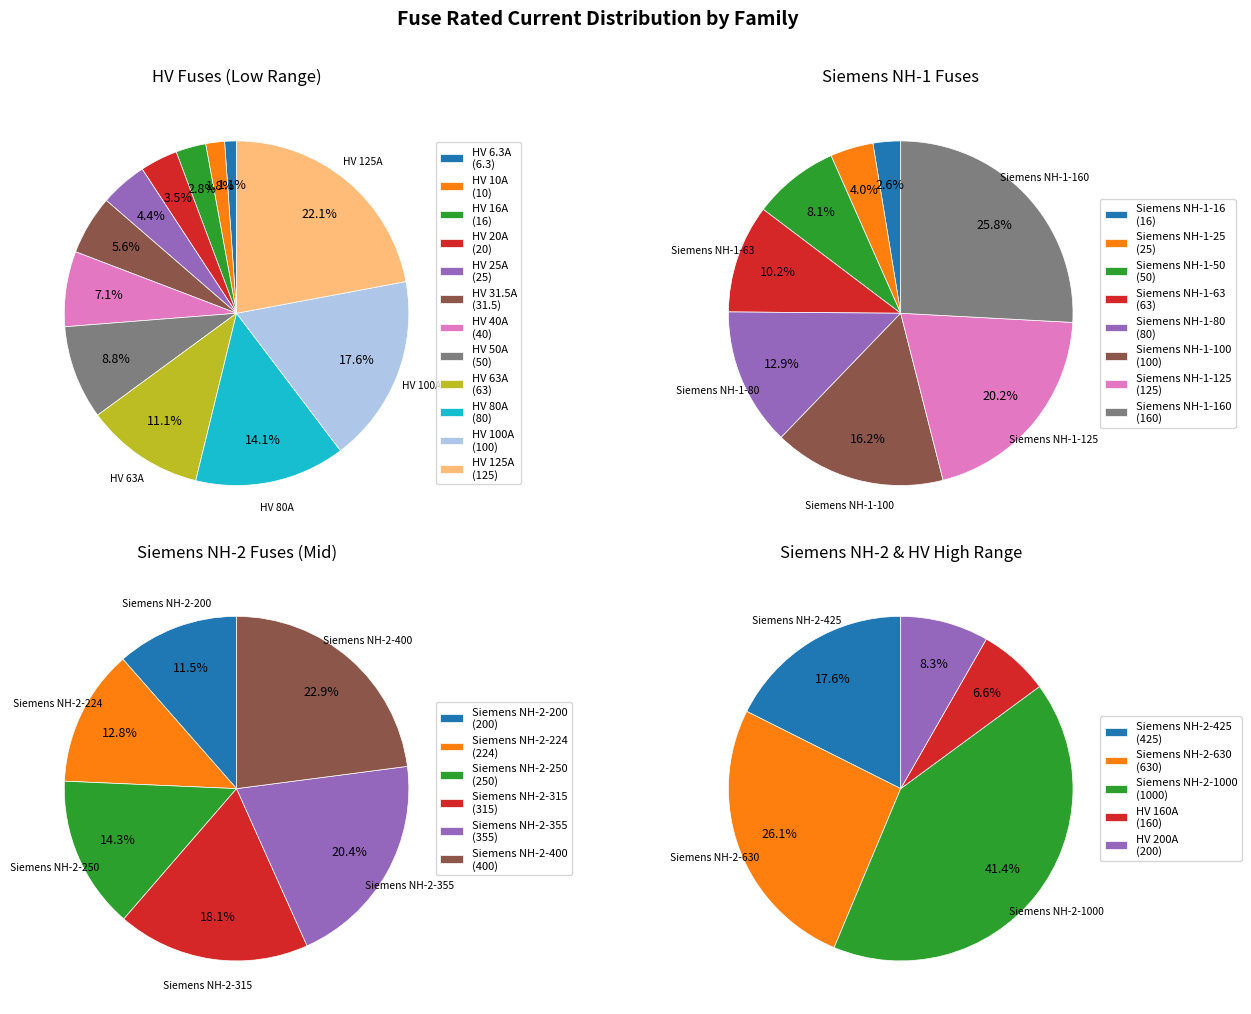

Do HV 125A and HV 20A together represent more than half of the pie?

No